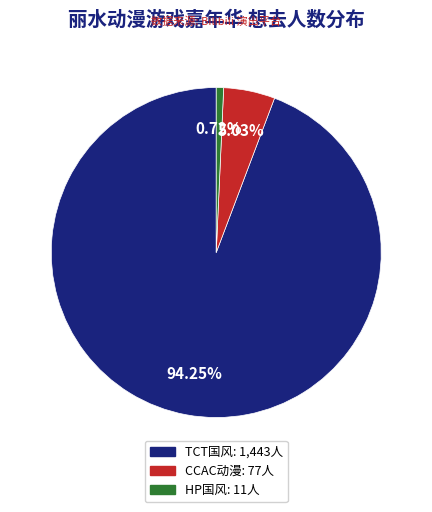

Is there a majority slice in this chart?

Yes